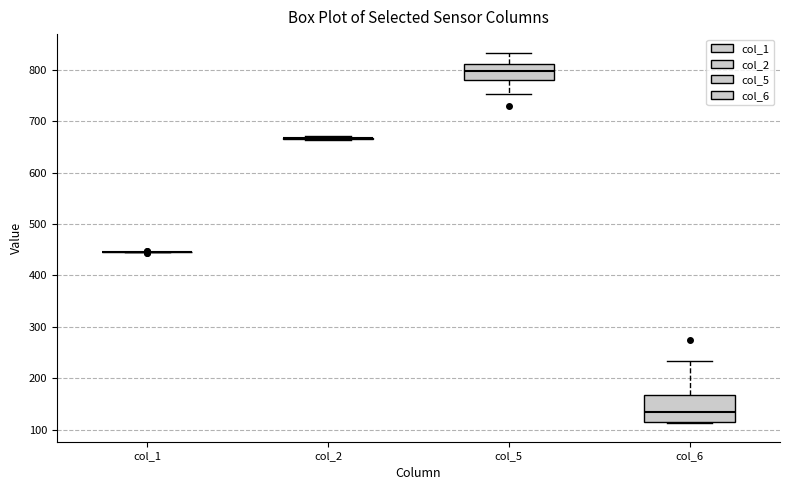

Reading left to right, read every box against the y-axis: the position of its median line, the range the box covers, and the ends of its whiskers. The values are not printed on the chart, so give them approximately, as read against the axis.

col_1: box collapsed to a line at 450, whiskers 440 to 450
col_2: box collapsed to a line at 670, whiskers 660 to 670
col_5: median 800, box 780 to 810, whiskers 750 to 830
col_6: median 130, box 120 to 170, whiskers 110 to 230